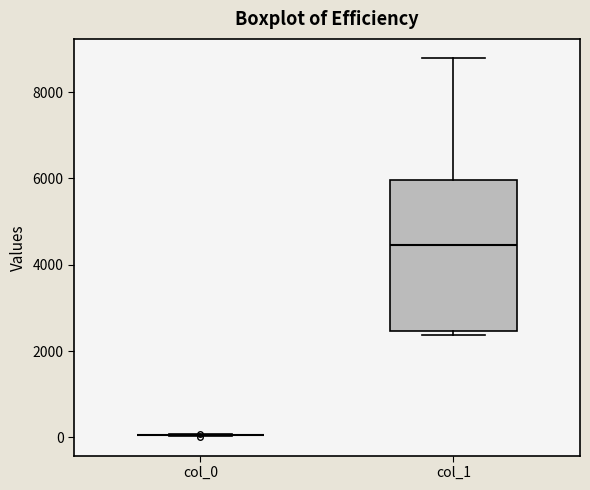

Comparing the boxes themselves (not the whiskers), which one is the tallest?

col_1